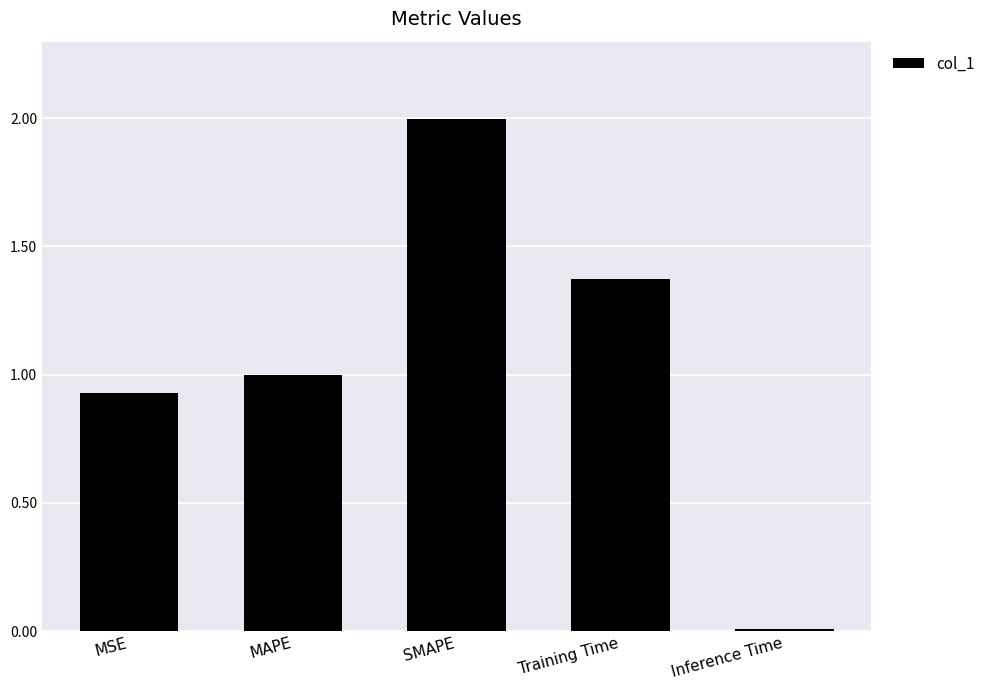

Which has a higher value, Inference Time or MSE?

MSE